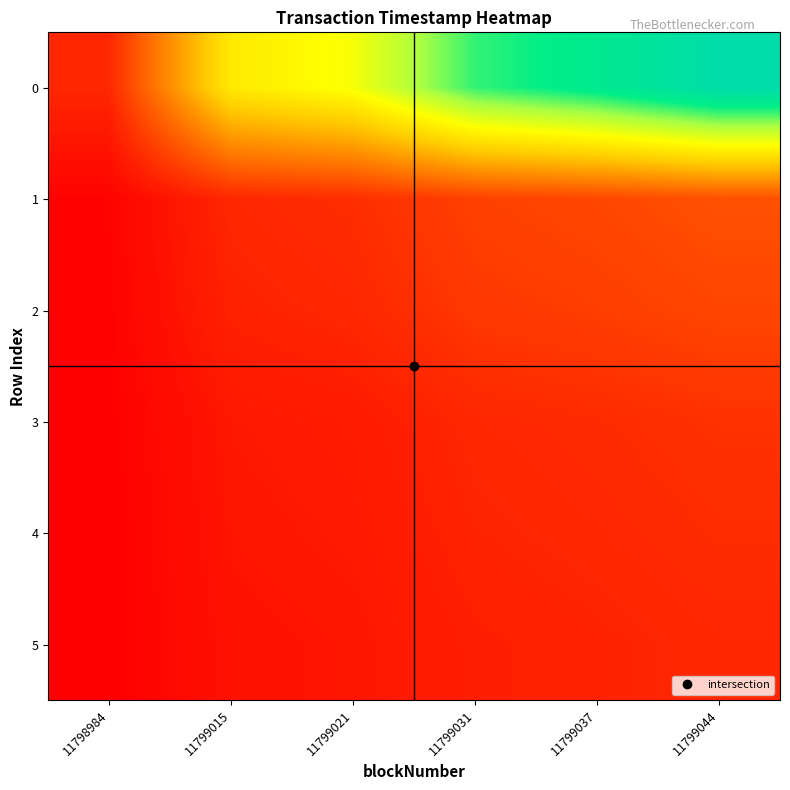

At how many categories does at least one series exceed 1?

5